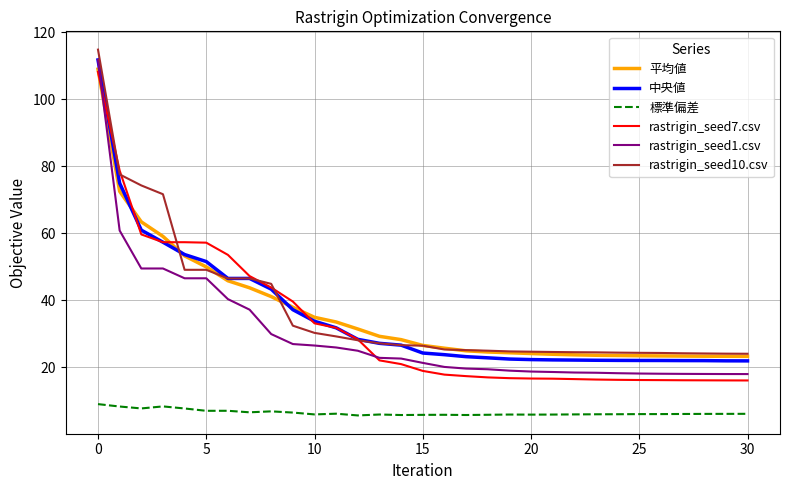

How many lines are shown in the chart?

6